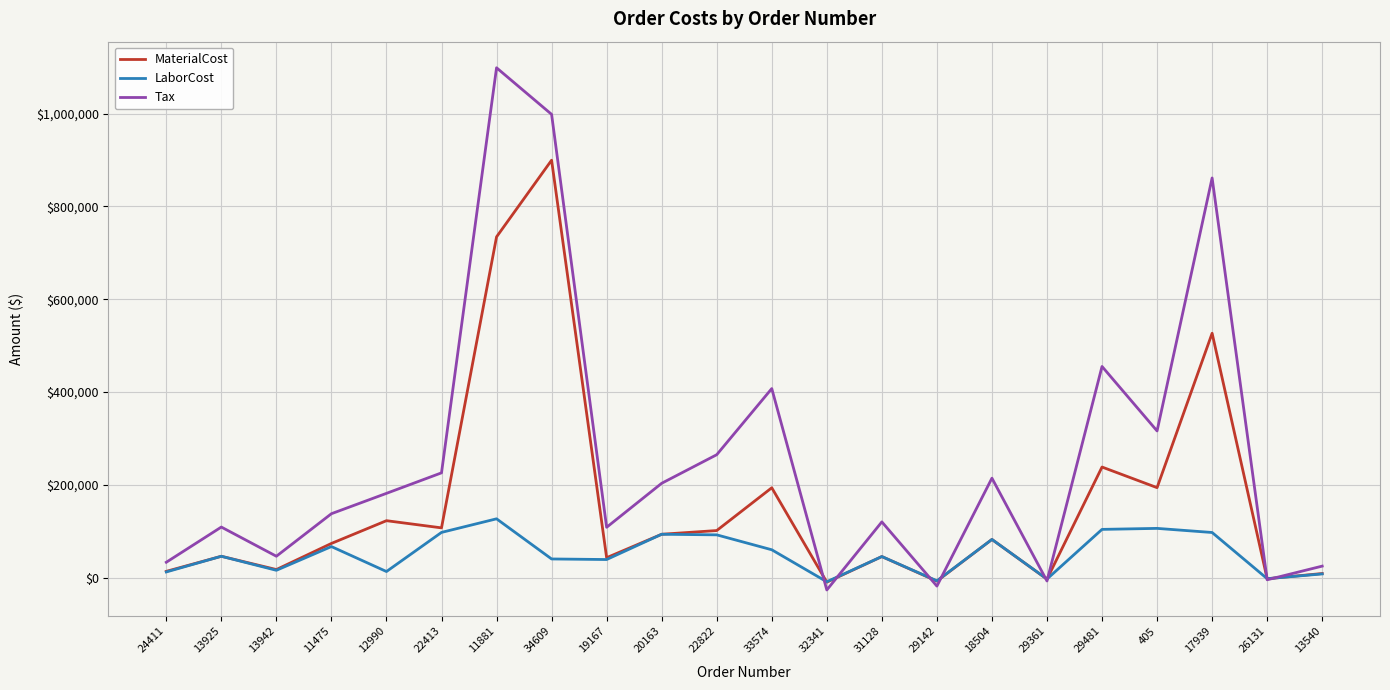

Which series has the largest total across all categories?

Tax